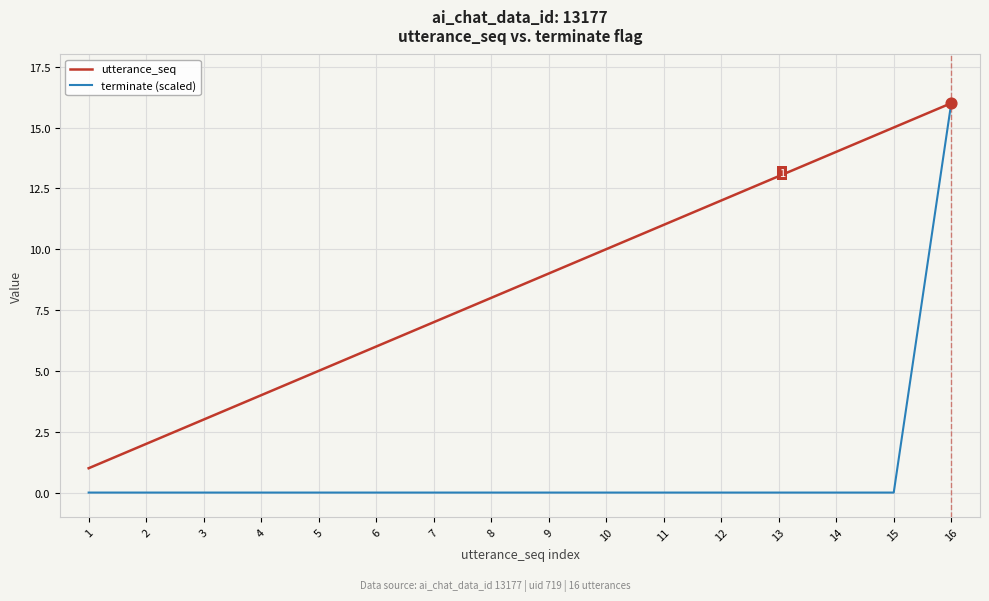

Which series has the largest total across all categories?

utterance_seq